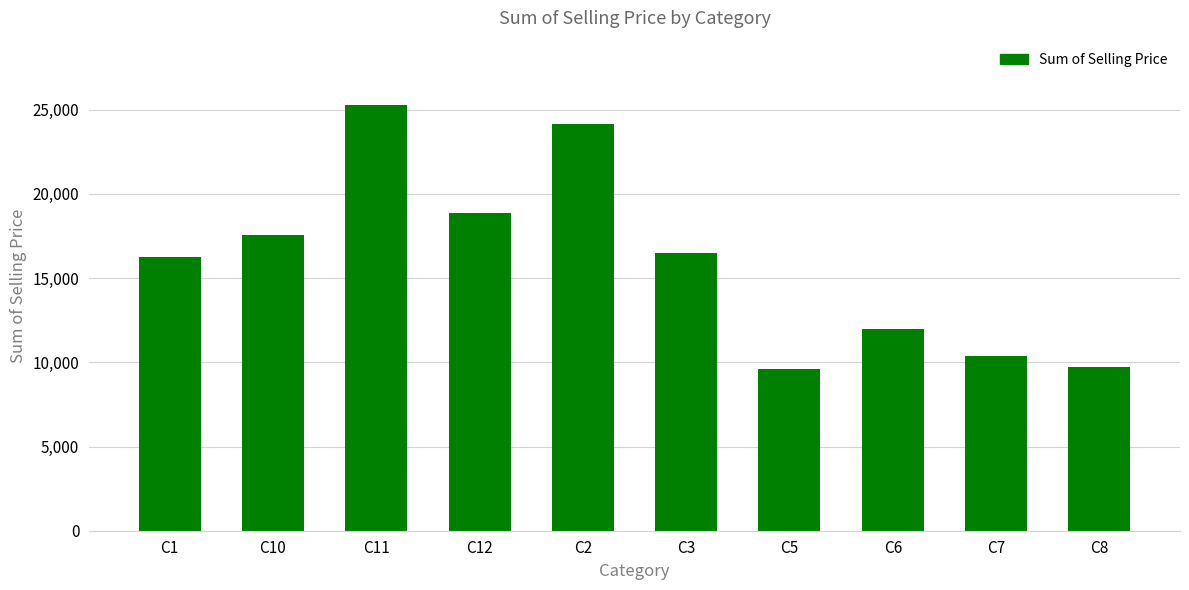

What is the maximum value shown in the chart?

25307.0